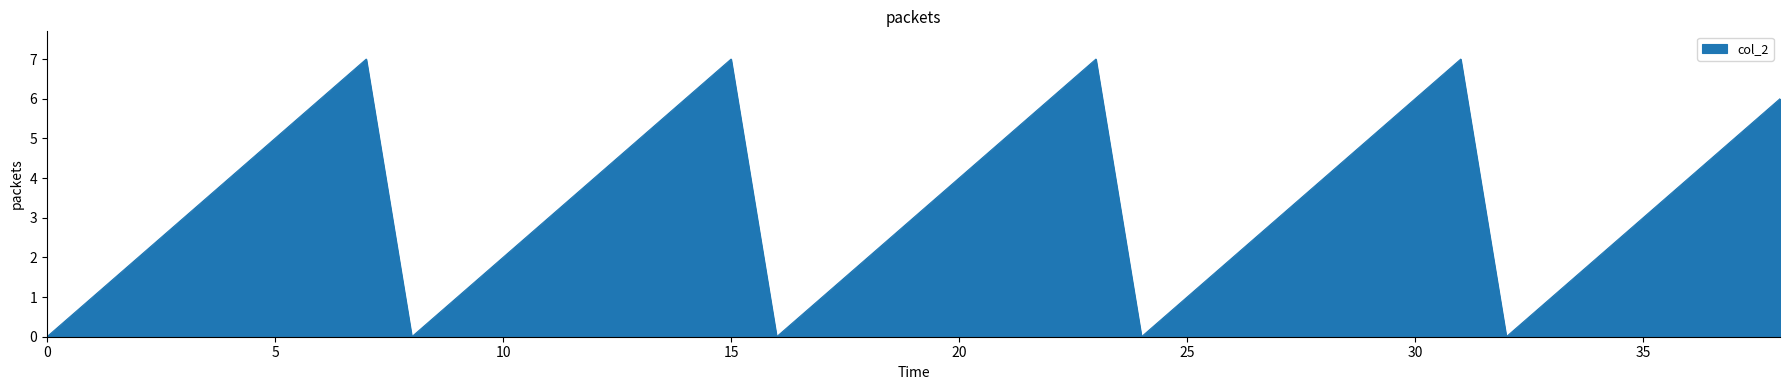

What is the difference between the maximum and minimum values?

7